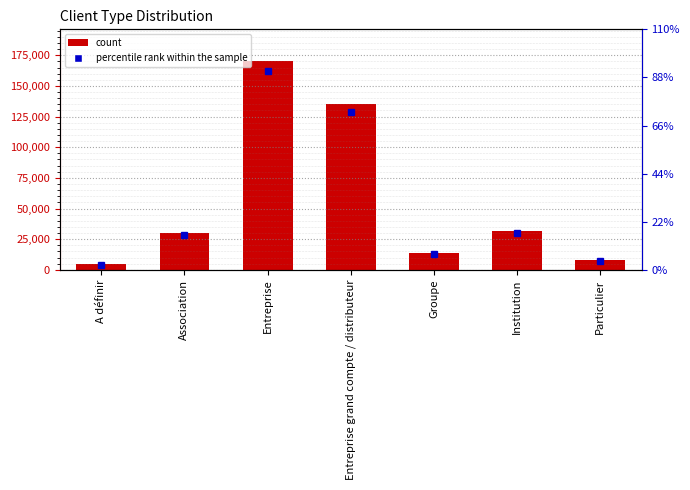

List the labels in order of value, largest first.

Entreprise, Entreprise grand compte / distributeur, Institution, Association, Groupe, Particulier, A définir